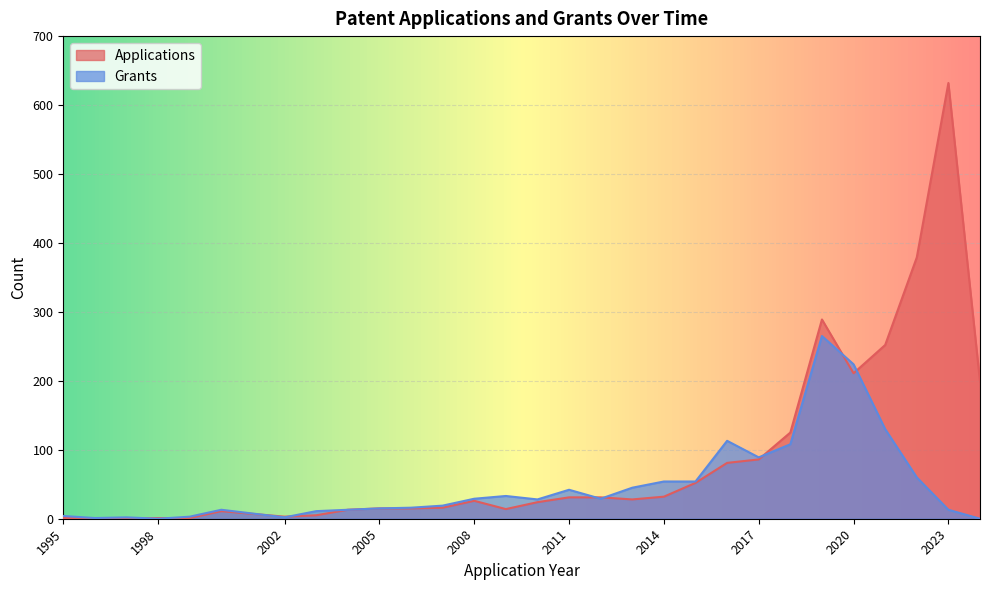

Which series ends up on top after the final intersection of Applications and Grants?

Applications